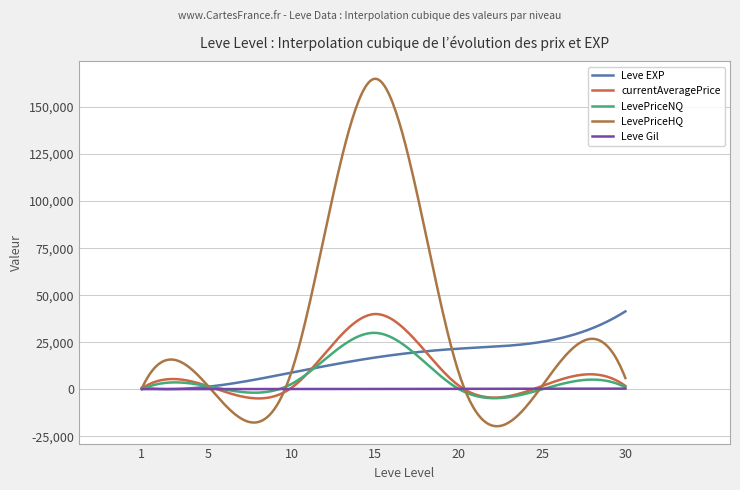

List the labels in order of currentAveragePrice value, smallest first.

1, 10, 5, 25, 30, 20, 15